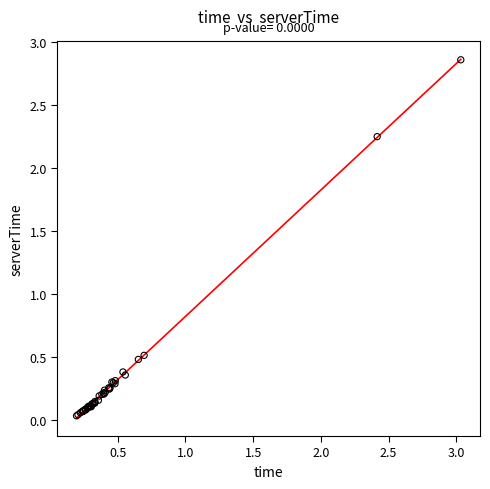

What Y value in the scatter plot is closest to 1?

0.5